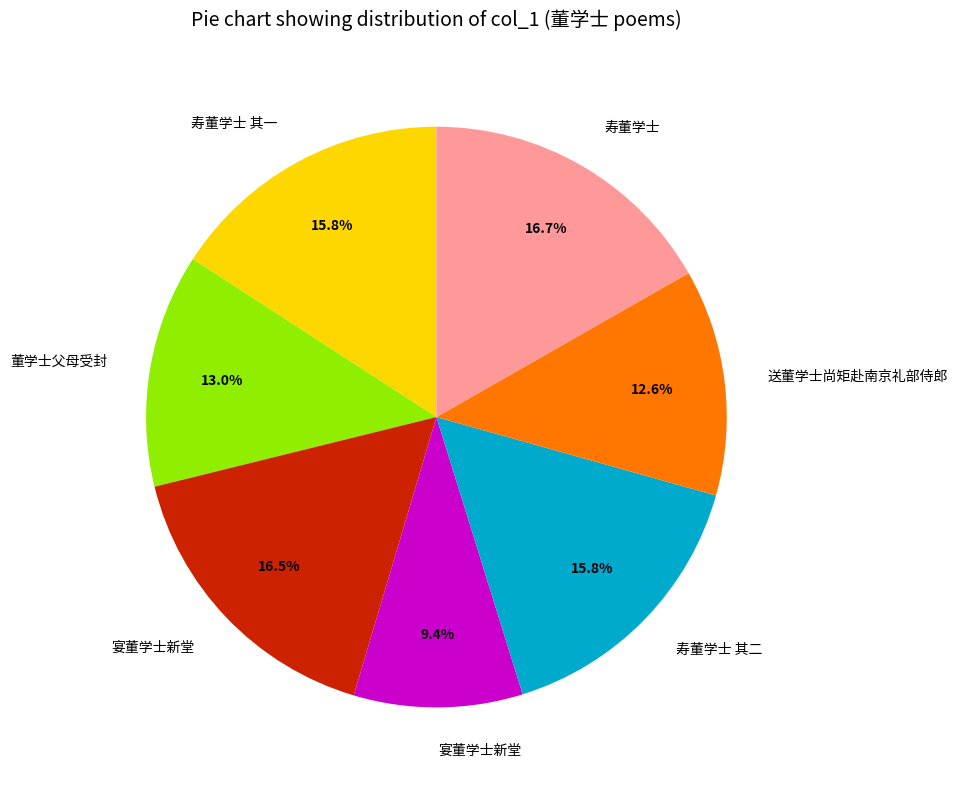

Does any single category account for the majority?

No